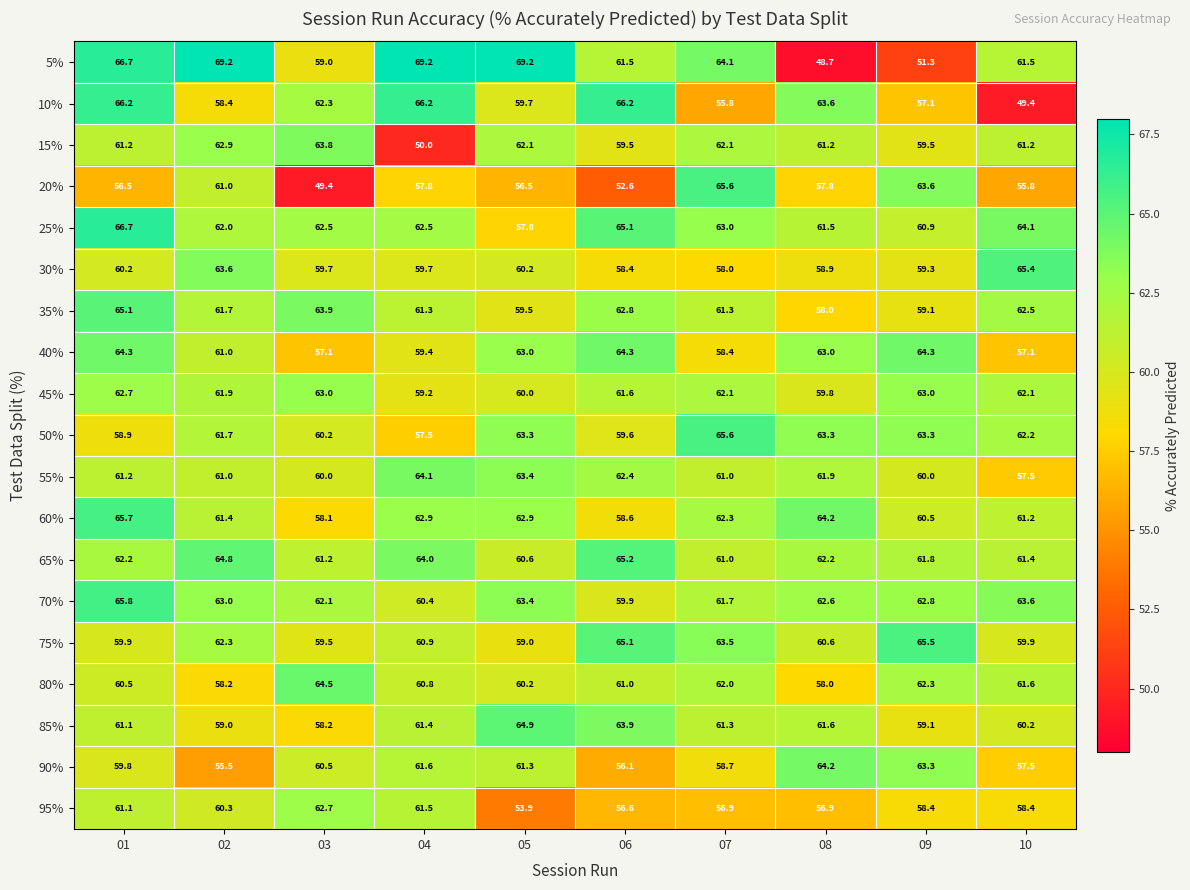

Where does the 90% series first go above 60?

03